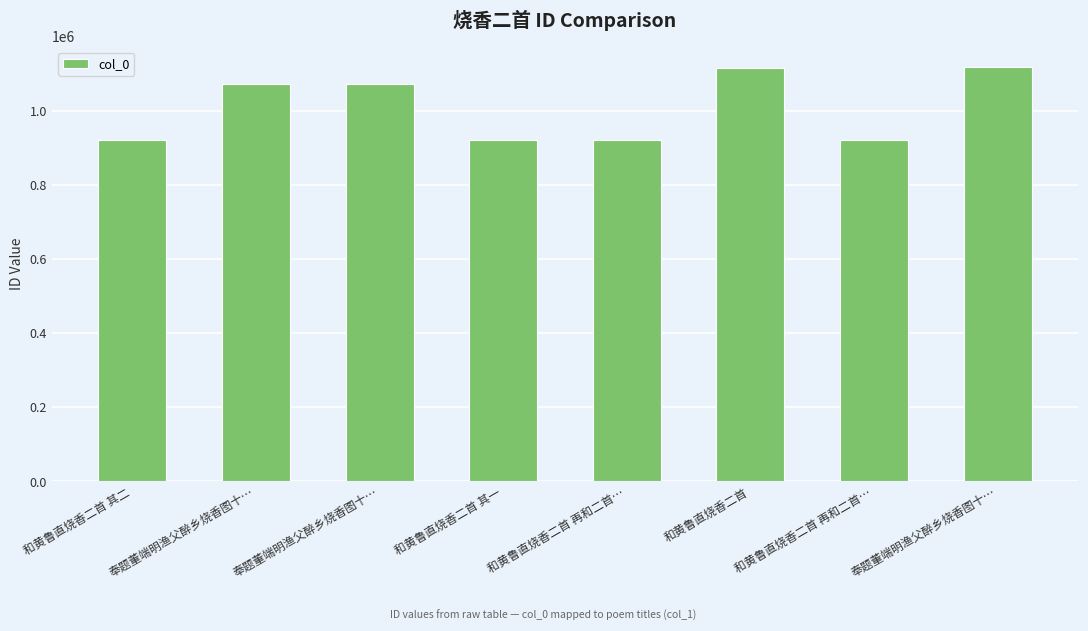

At which label does the data first exceed 1073345?

奉题董端明渔父醉乡烧香图十…